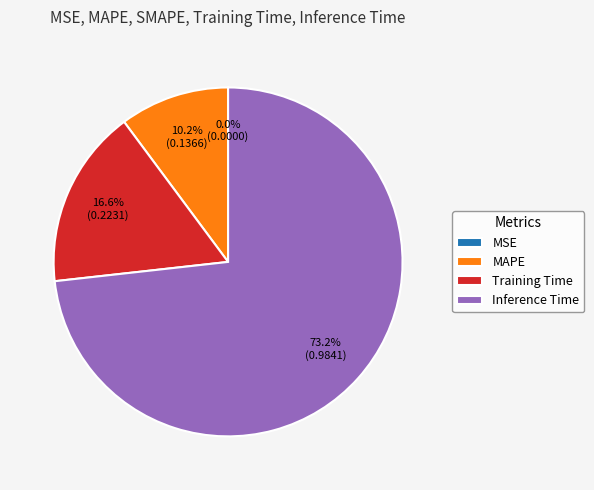

Which category accounts for the majority?

Inference Time